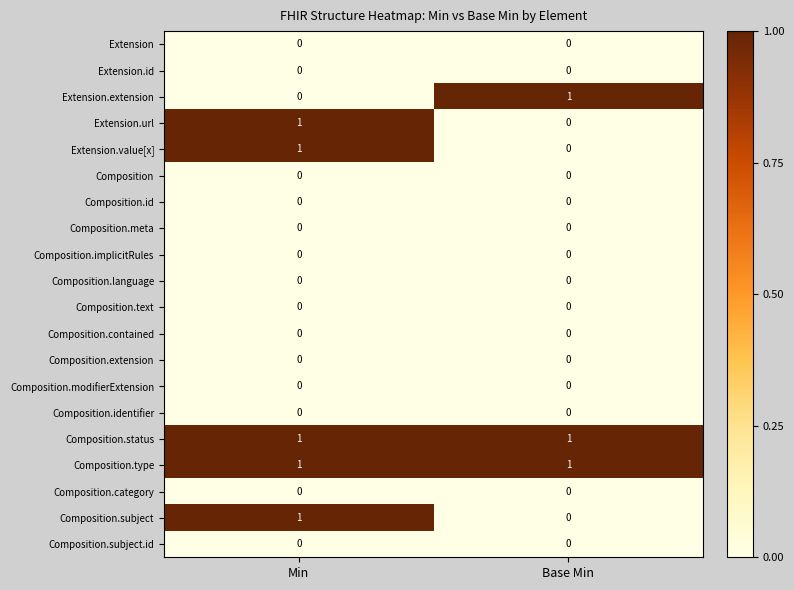

At which category is the sum across all series the highest?

Min